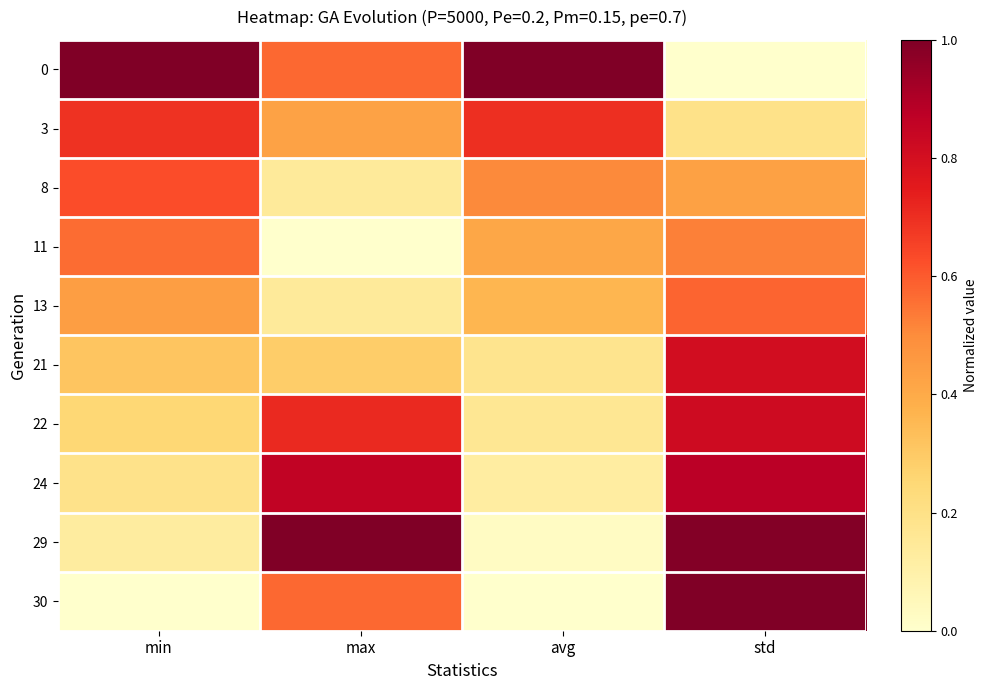

Rank the series at std from highest to lowest value.

30, 29, 24, 22, 21, 13, 11, 8, 3, 0